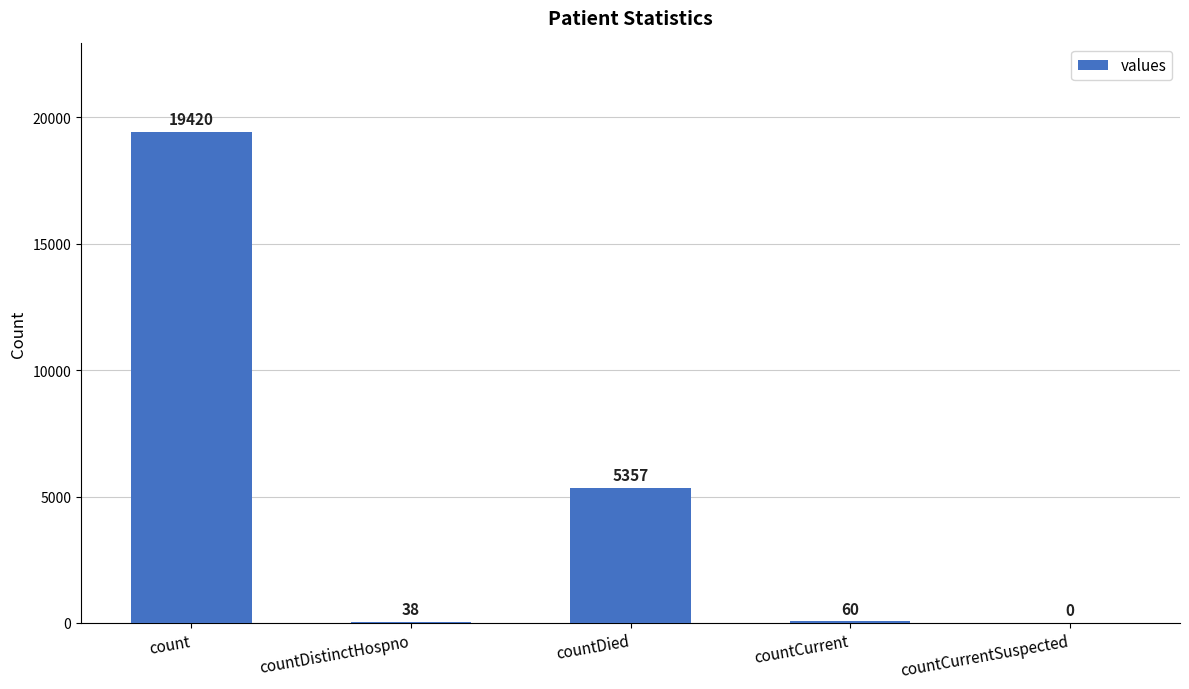

What is the greatest value displayed?

19420